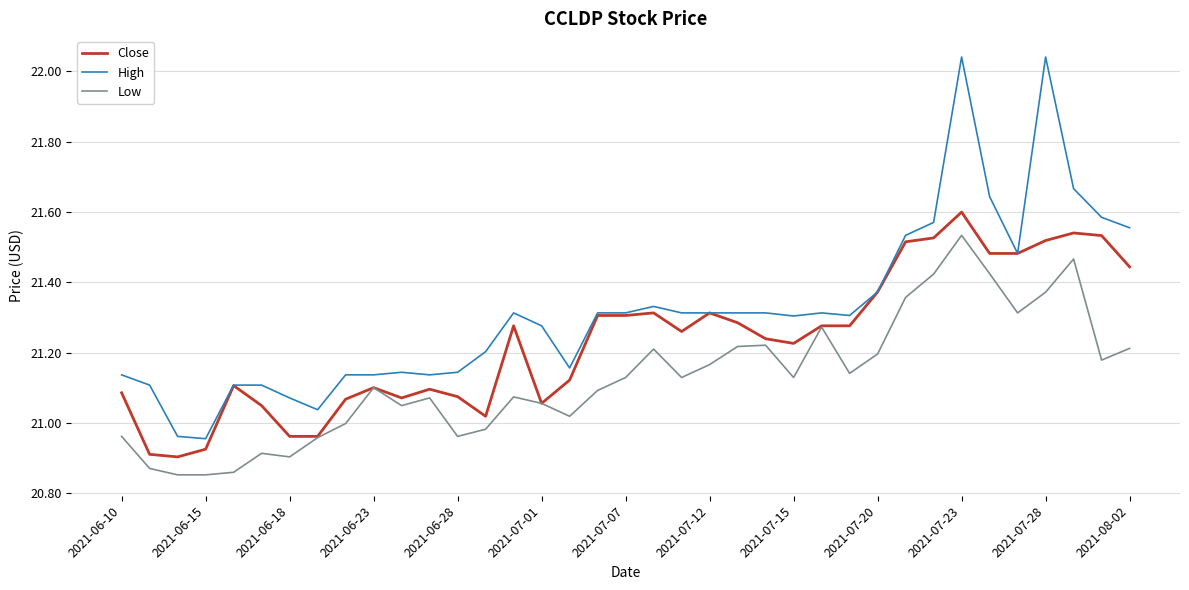

List the series in order of their peak value, lowest first.

Low, Close, High